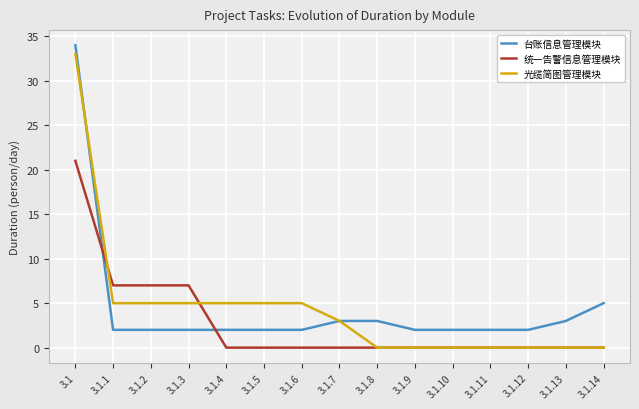

Reading left to right, list all the values displayed in this chart.

台账信息管理模块: 3.1=34	3.1.1=2	3.1.2=2	3.1.3=2	3.1.4=2	3.1.5=2	3.1.6=2	3.1.7=3	3.1.8=3	3.1.9=2	3.1.10=2	3.1.11=2	3.1.12=2	3.1.13=3	3.1.14=5
统一告警信息管理模块: 3.1=21	3.1.1=7	3.1.2=7	3.1.3=7	3.1.4=0	3.1.5=0	3.1.6=0	3.1.7=0	3.1.8=0	3.1.9=0	3.1.10=0	3.1.11=0	3.1.12=0	3.1.13=0	3.1.14=0
光缆简图管理模块: 3.1=33	3.1.1=5	3.1.2=5	3.1.3=5	3.1.4=5	3.1.5=5	3.1.6=5	3.1.7=3	3.1.8=0	3.1.9=0	3.1.10=0	3.1.11=0	3.1.12=0	3.1.13=0	3.1.14=0